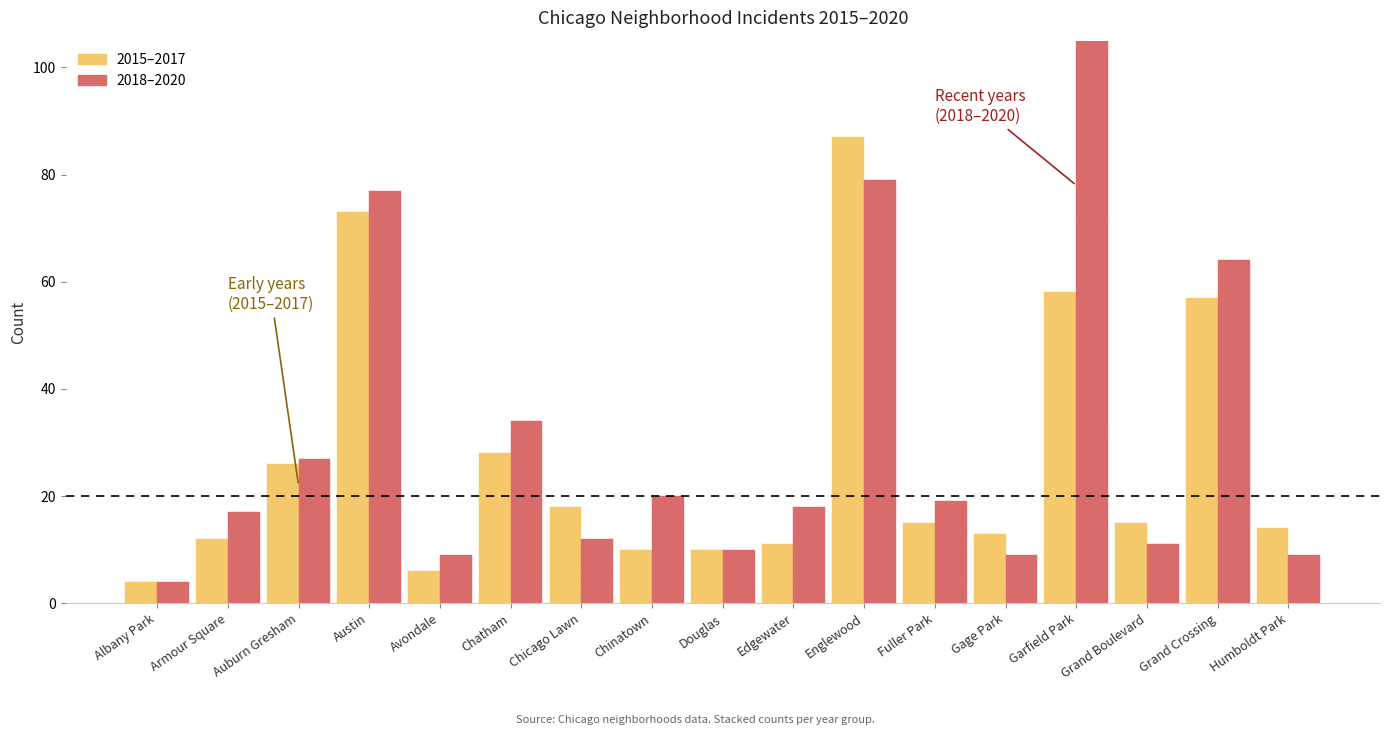

What is the label of the 2nd bar from the right?

Grand Crossing